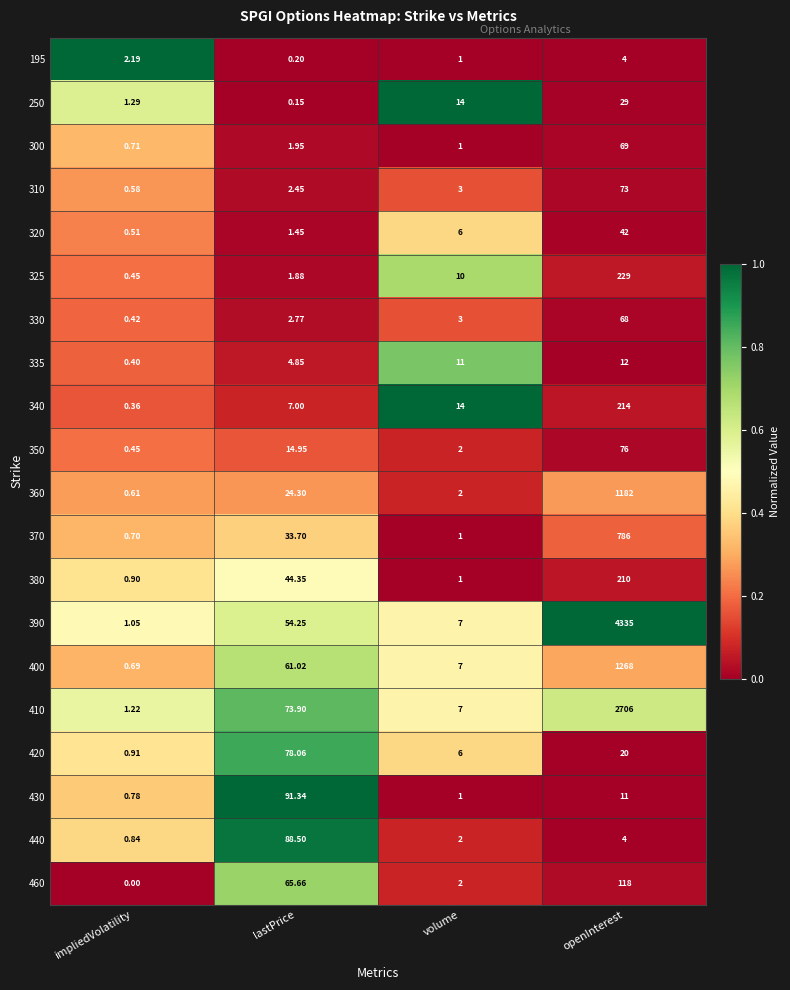

Which category has the highest value across all series?

openInterest